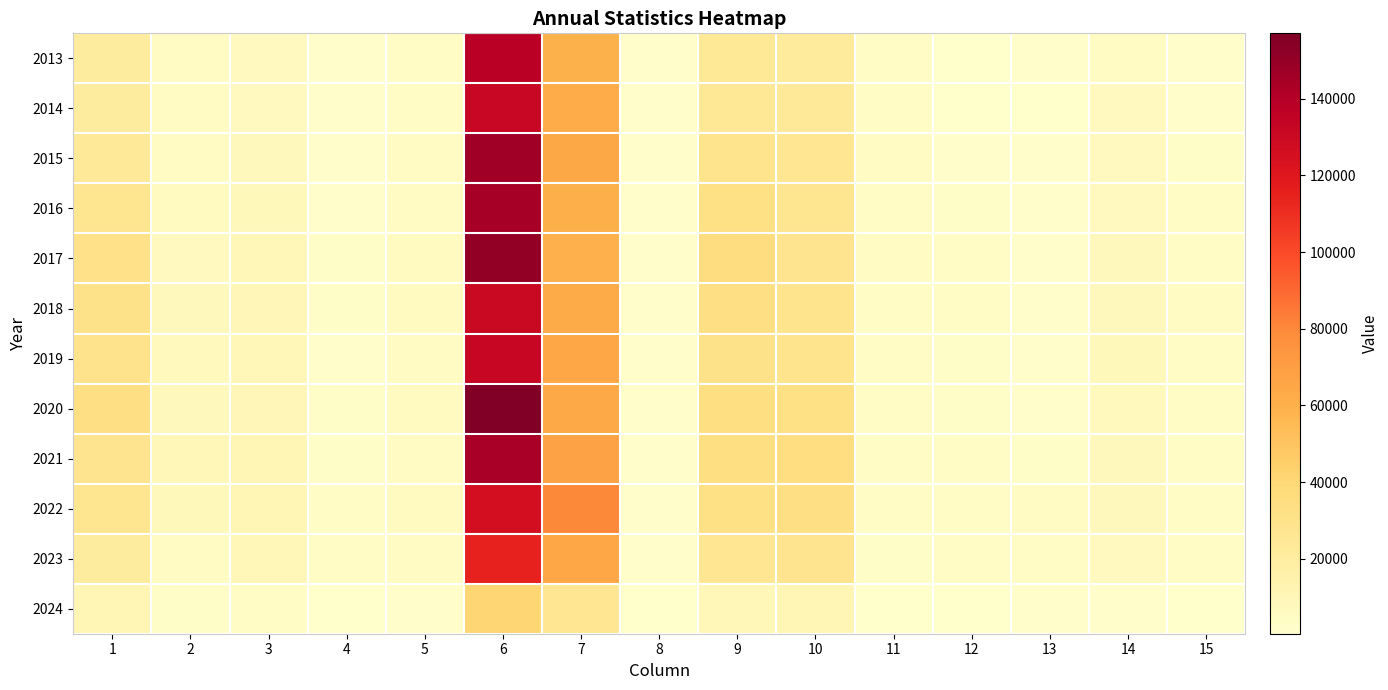

What is the minimum value shown in the chart?

428